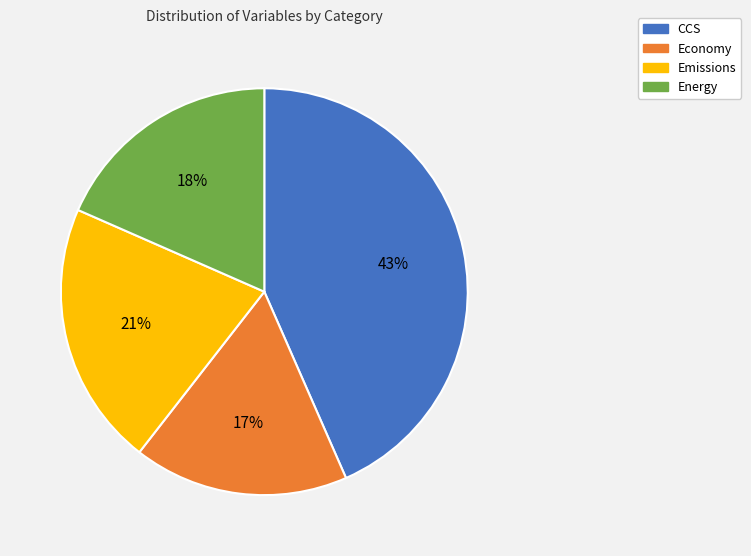

What is the largest slice in the pie chart?

CCS